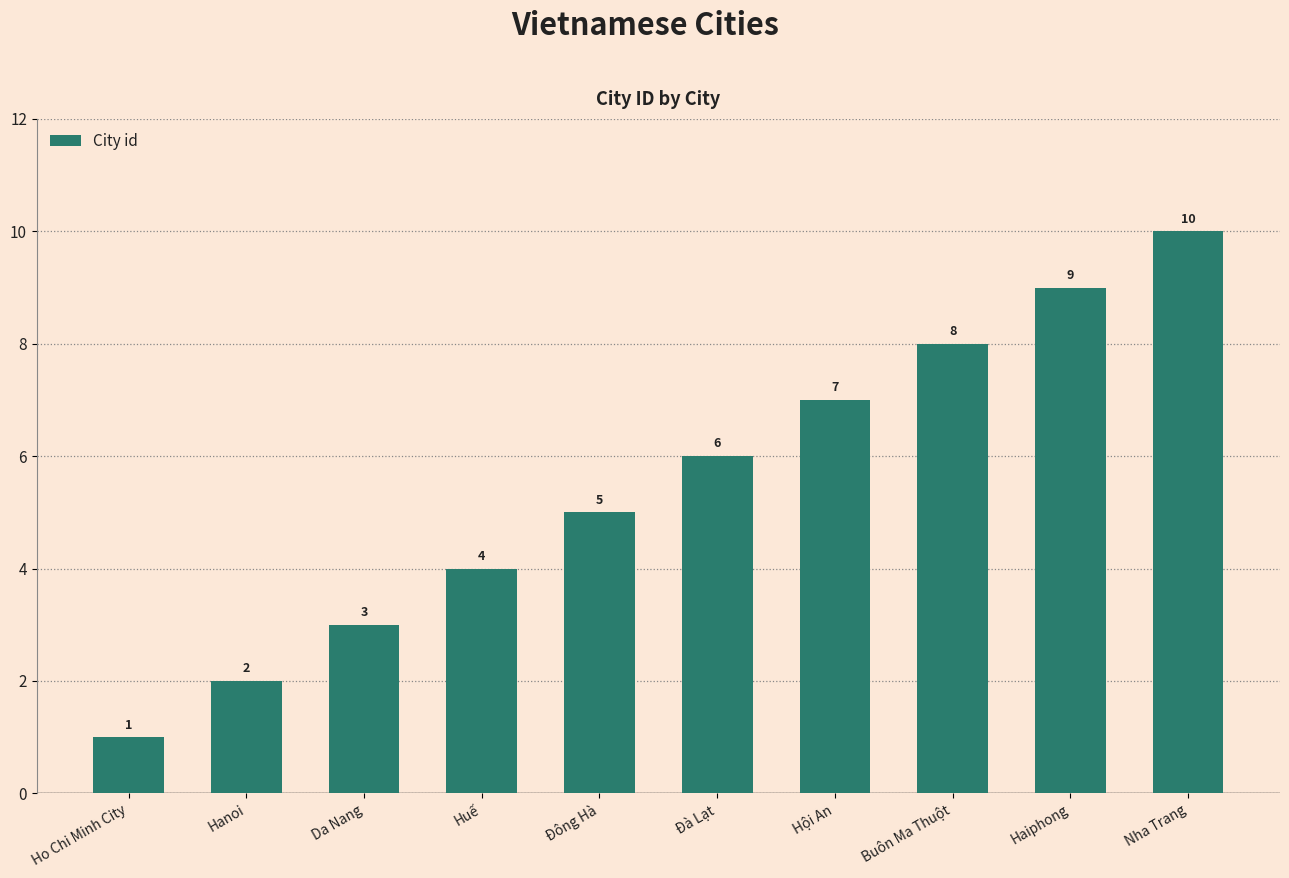

How many data points are less than 6?

5